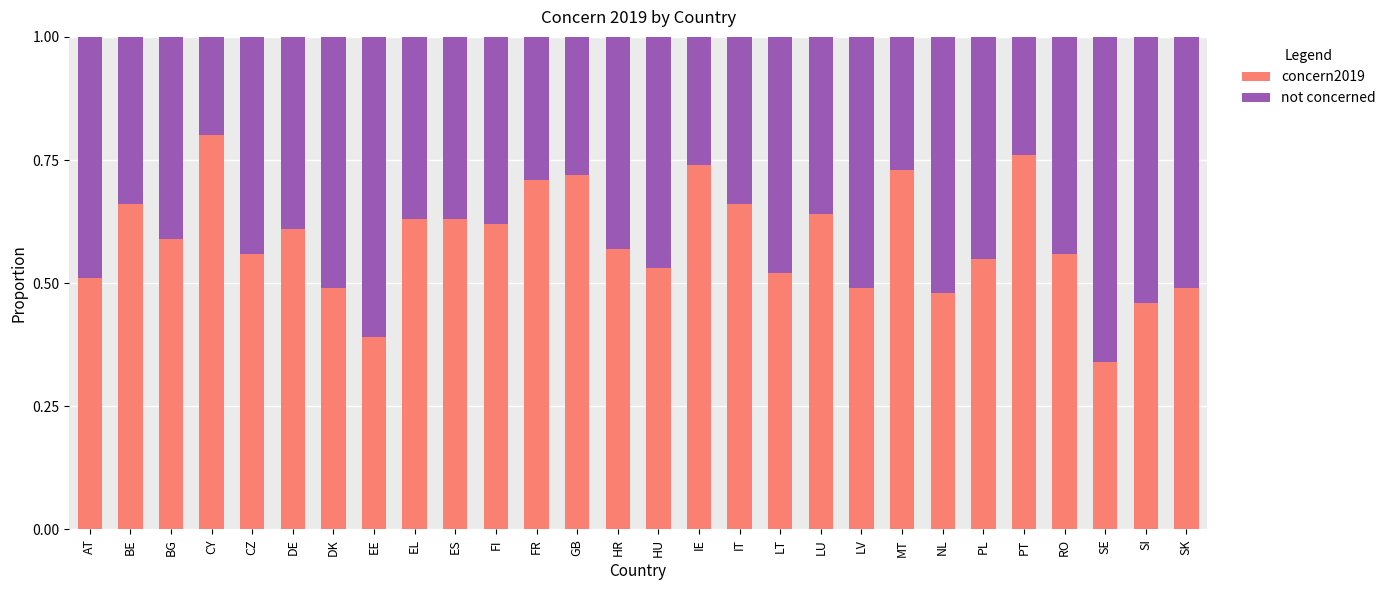

How many concern2019 values are between 0 and 1?

28